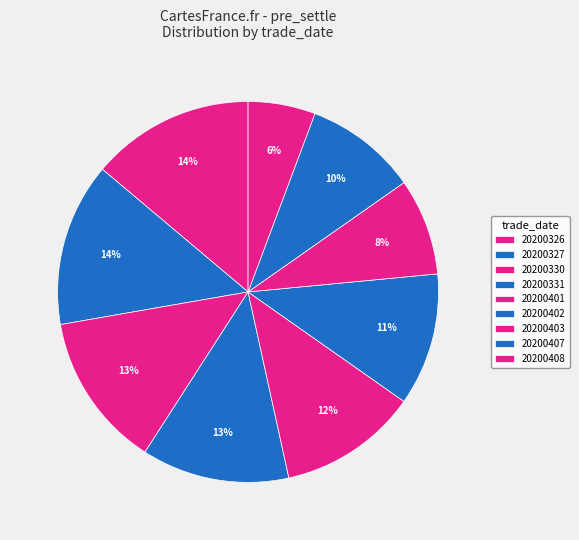

Is it true that 20200331 is 13% of the pie?

True